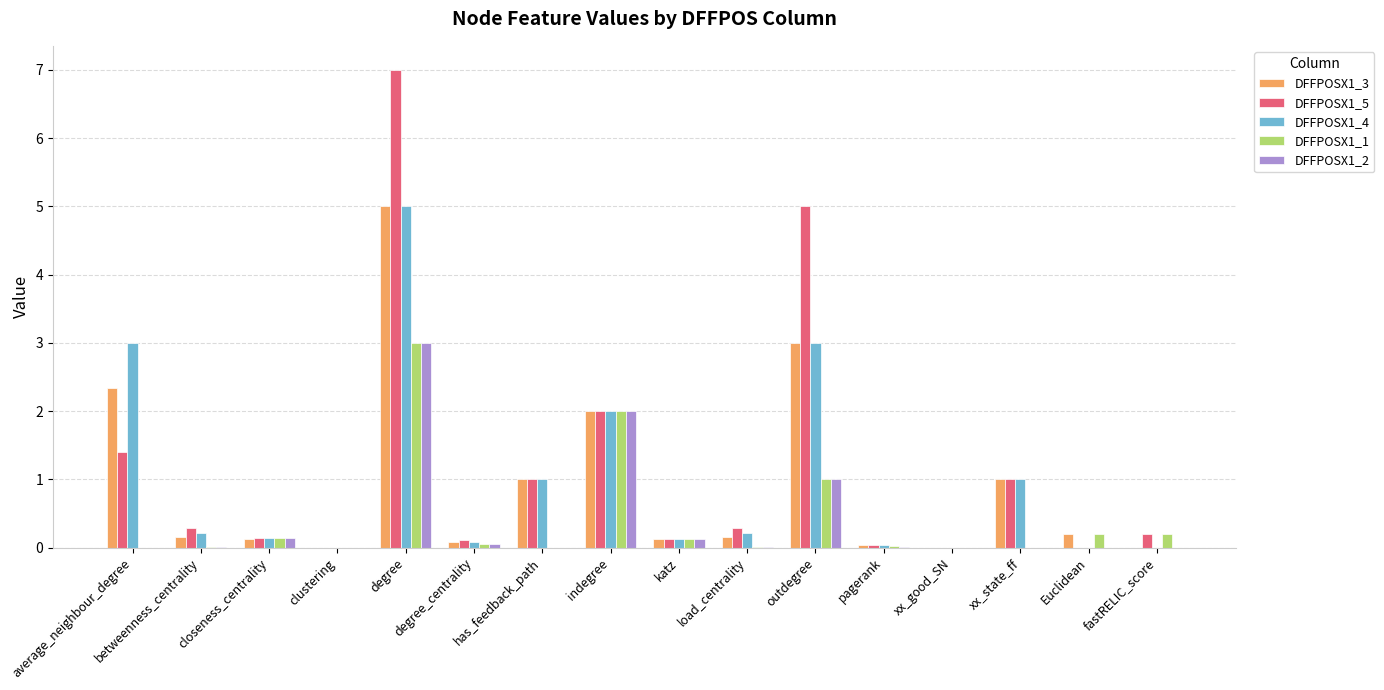

At which label is DFFPOSX1_5 closest to 3?

indegree